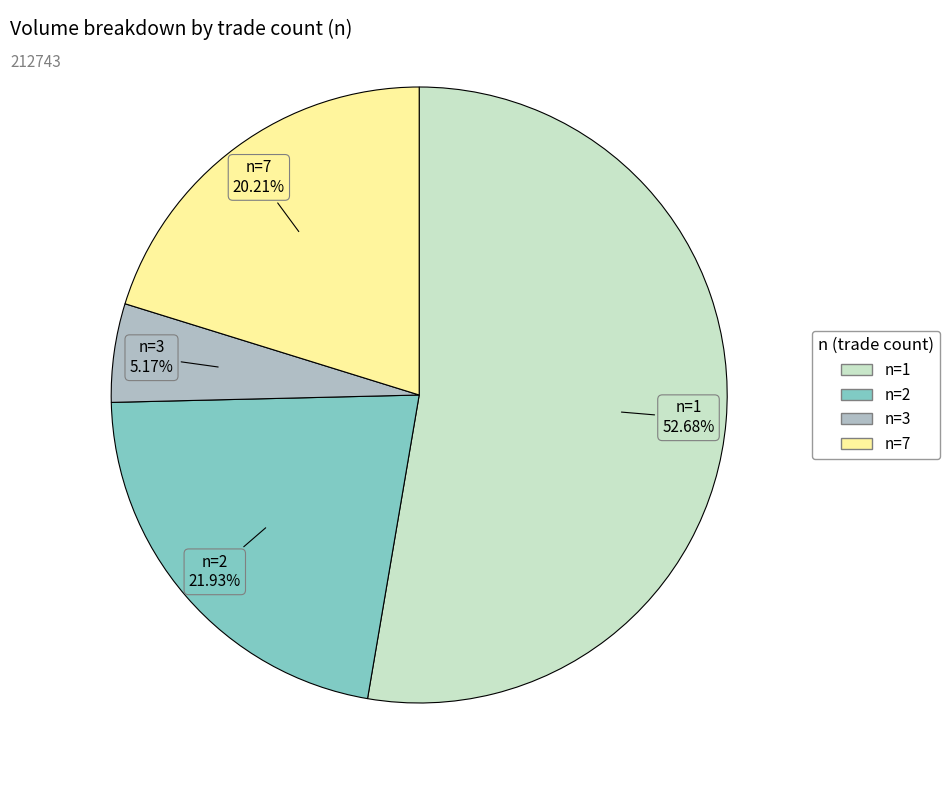

Which slice is the smallest?

n=3